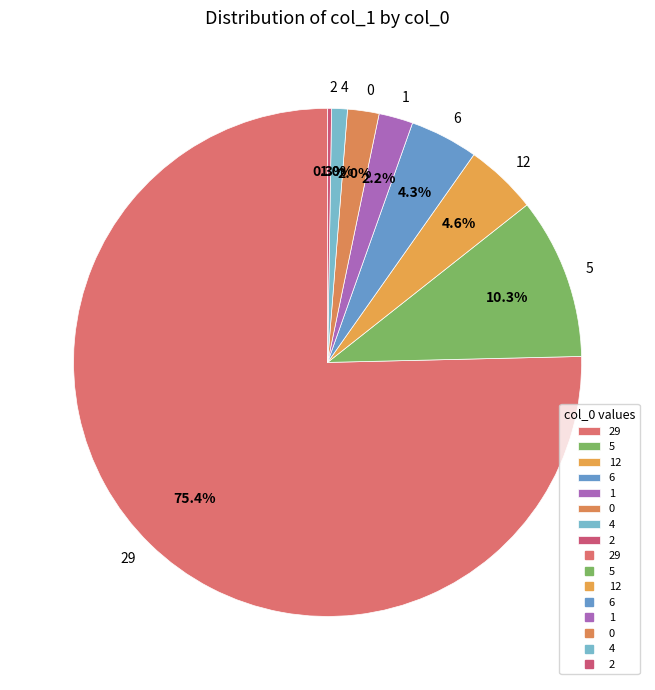

How much of the chart is everything except 6?

95.7%